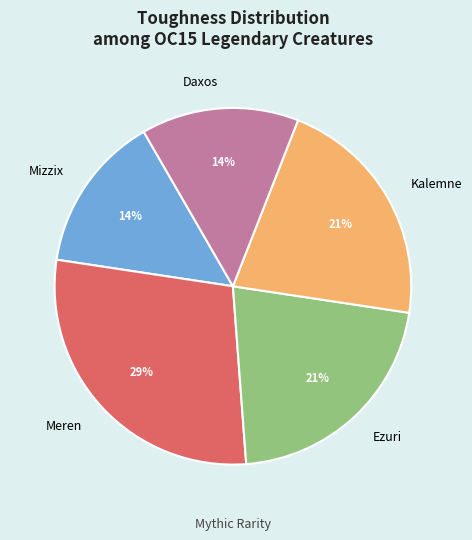

To the nearest percent, what is the average slice percentage?

20%